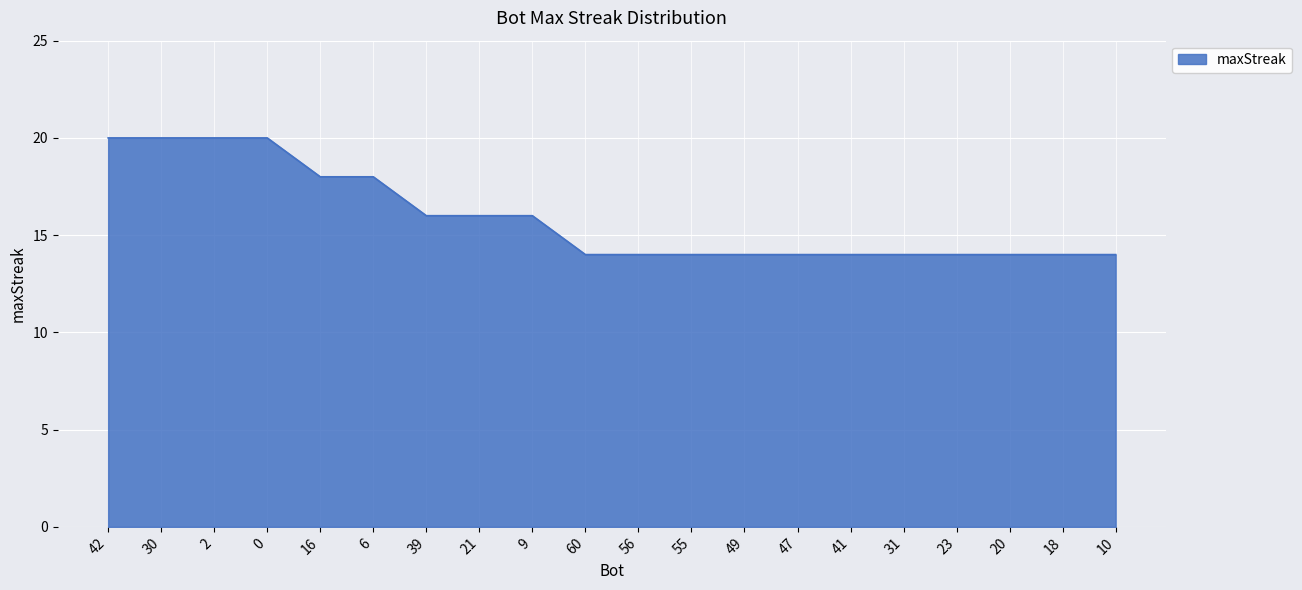

What is the ratio of the value at 49 to the value at 30?

0.7